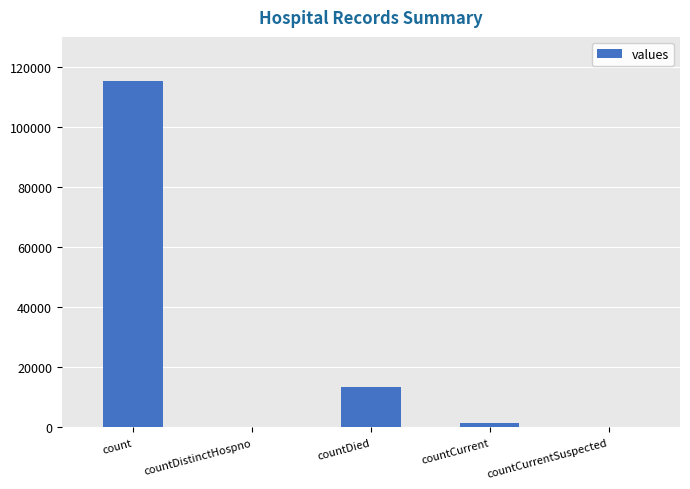

The chart shows a value of 13343 at countDied. True or false?

True